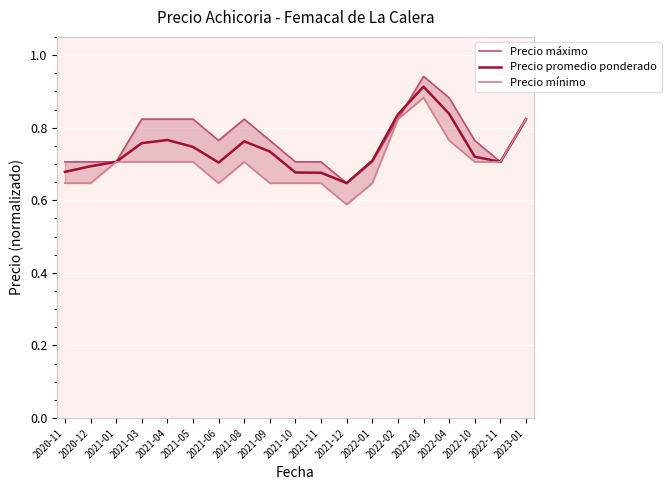

True or false: Precio promedio ponderado and Precio mínimo cross at least once.

False